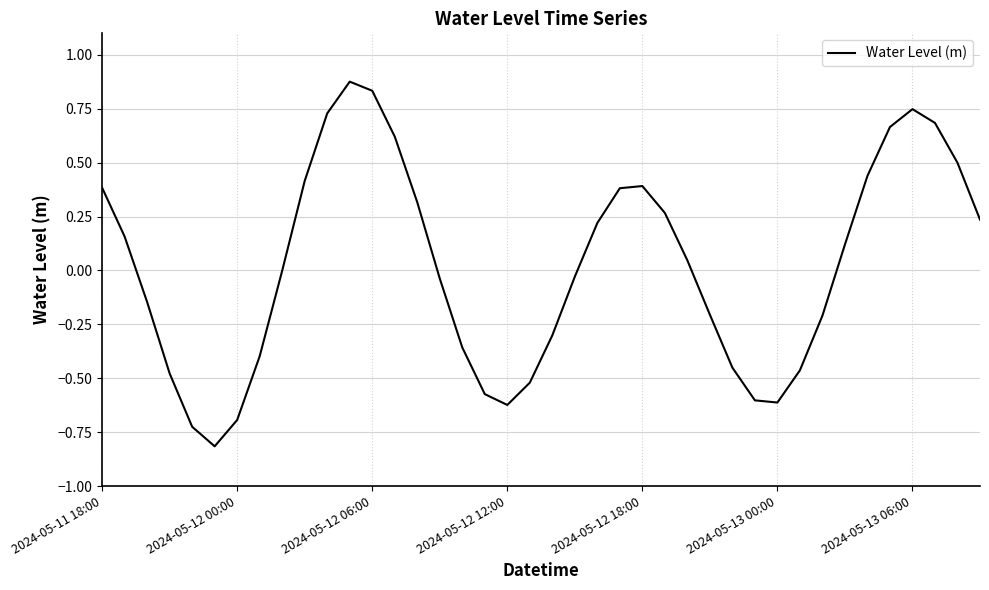

What is the difference between the maximum and minimum values?

1.7